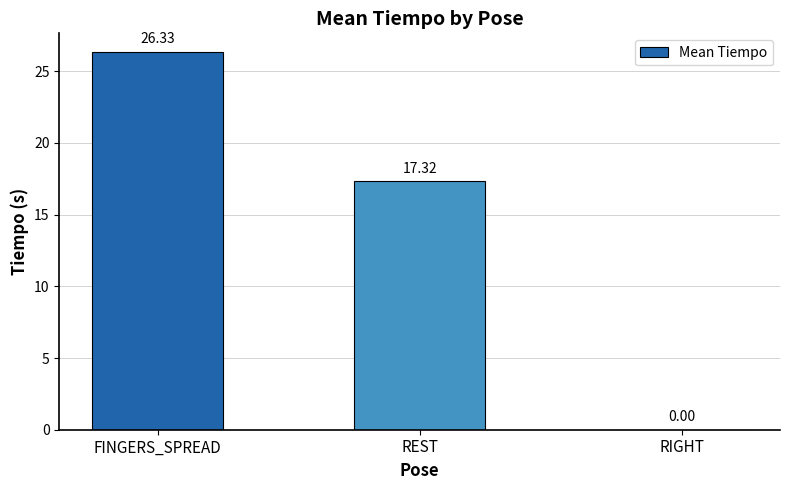

What is the sum of the values at FINGERS_SPREAD and REST?

43.6